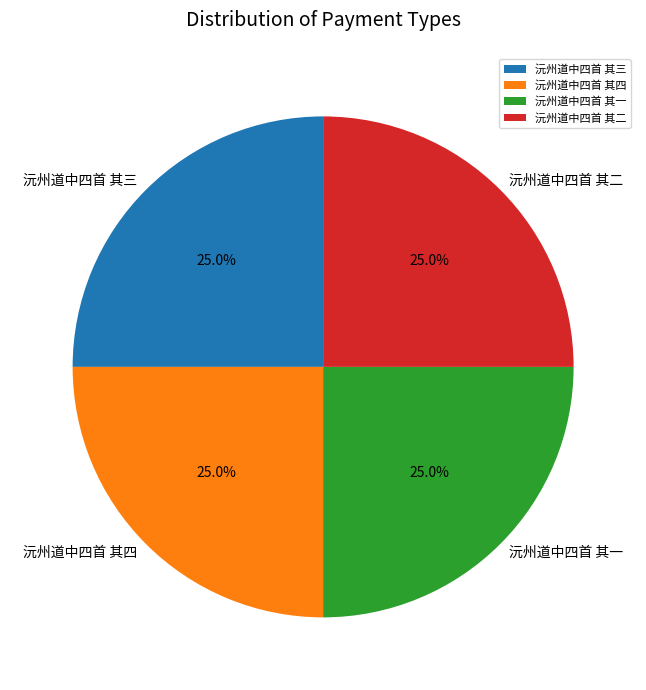

Is there any slice that represents more than half of the pie?

No